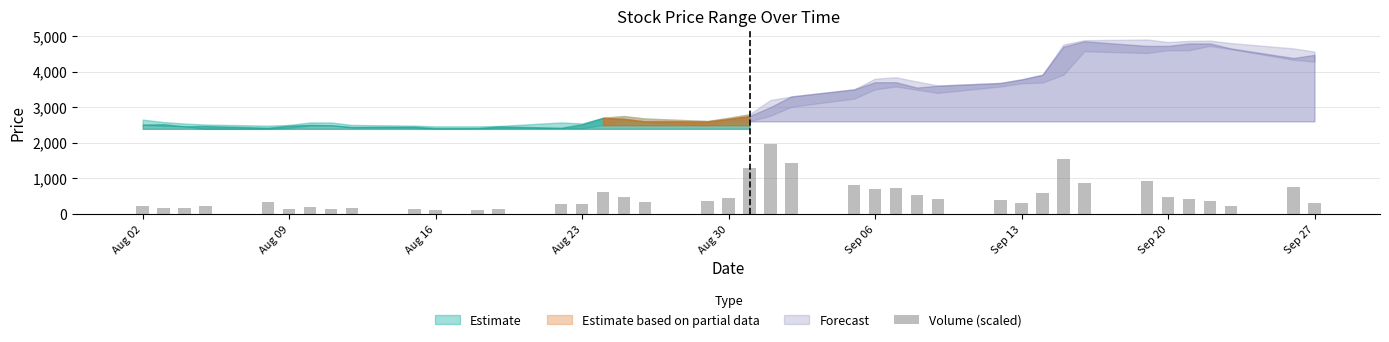

What is the difference between the maximum and minimum values?

1847.6